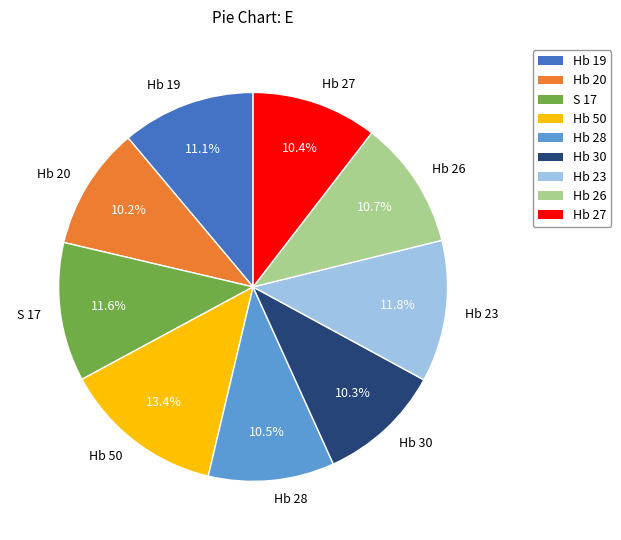

What is the ratio of the value at Hb 28 to the value at Hb 50?

0.8